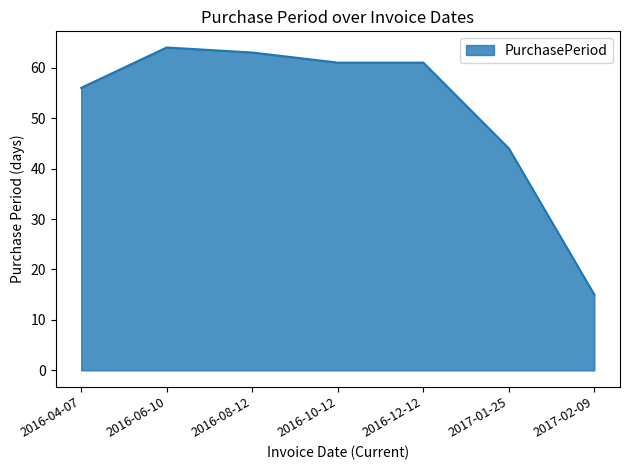

Read the value at 2016-10-12, to the nearest 5.

60